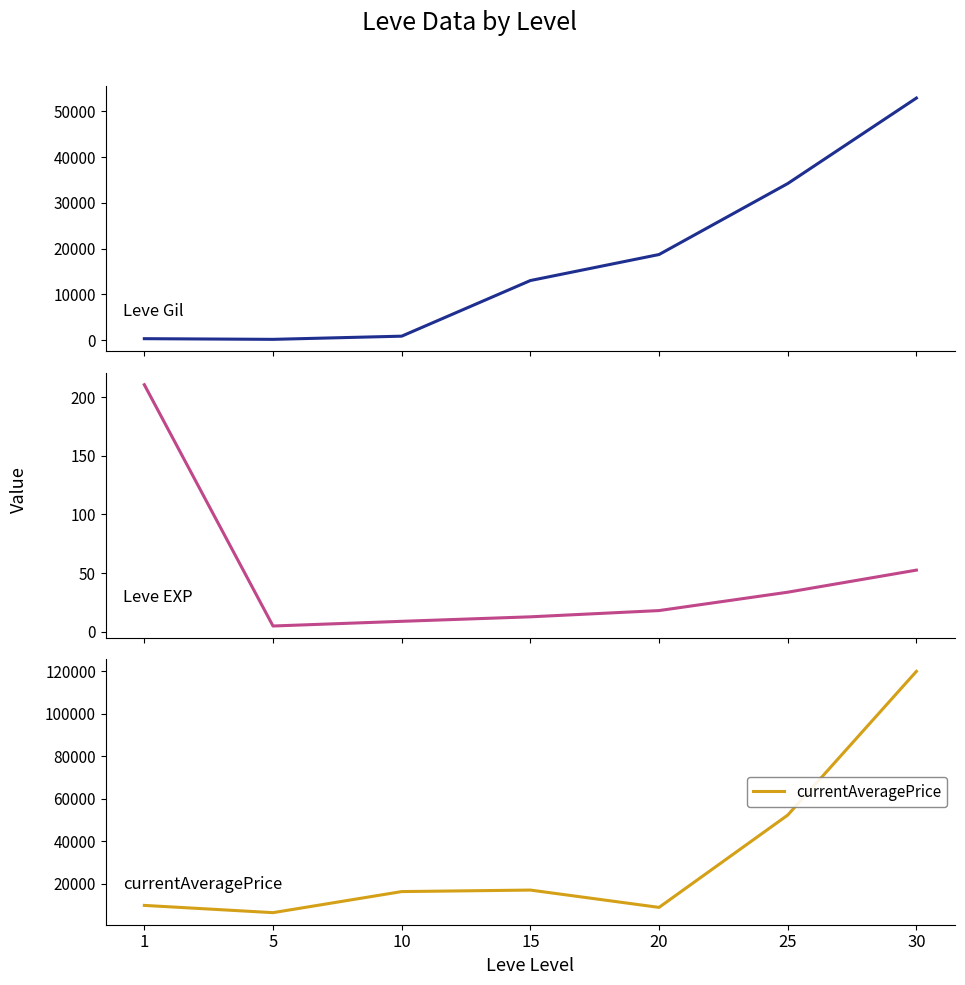

True or false: currentAveragePrice and Leve Gil intersect in this chart.

True